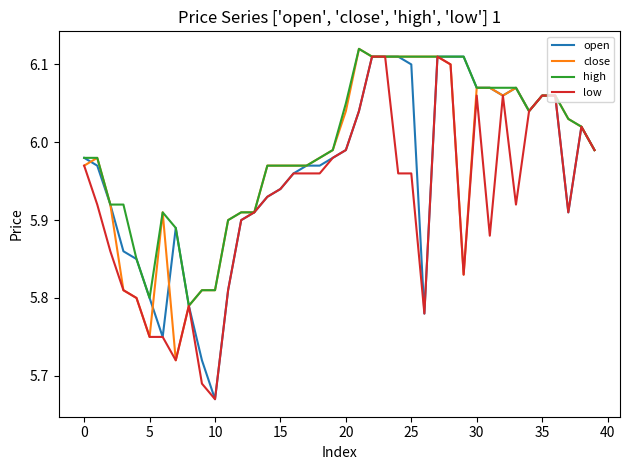

Which series has the largest total across all categories?

high